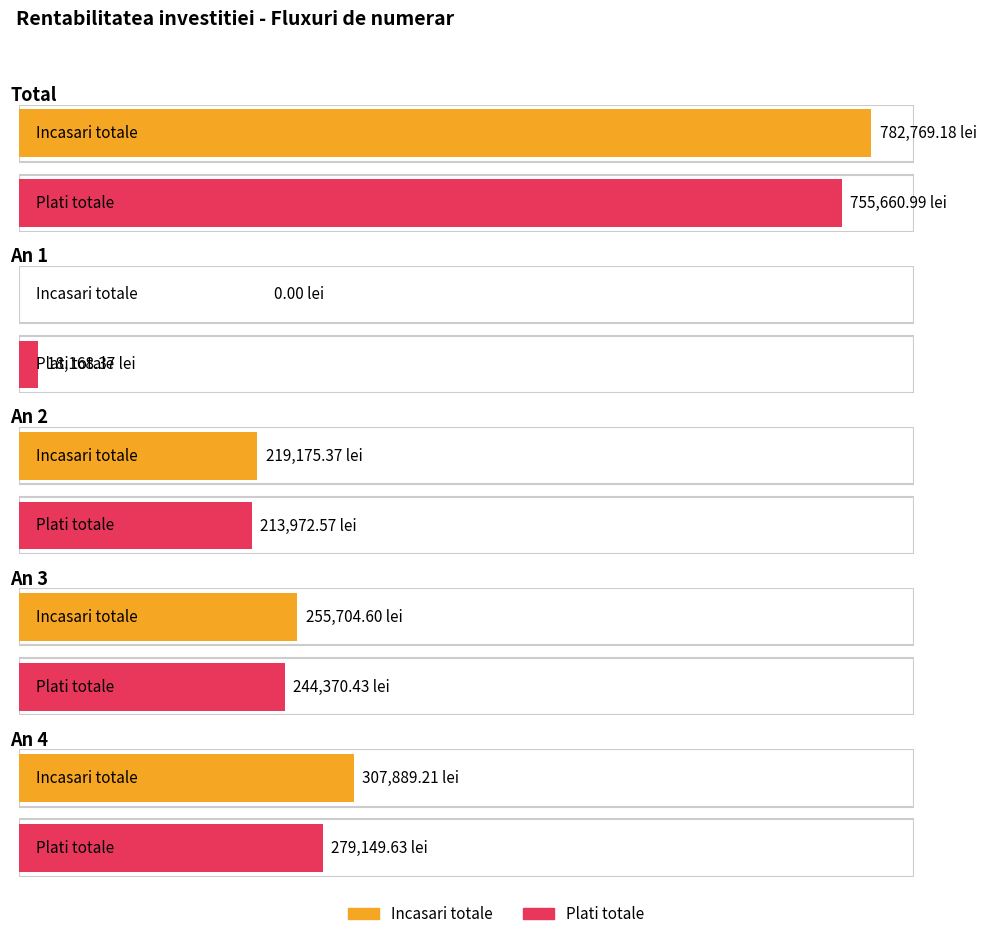

At how many categories does at least one series exceed 19520?

4